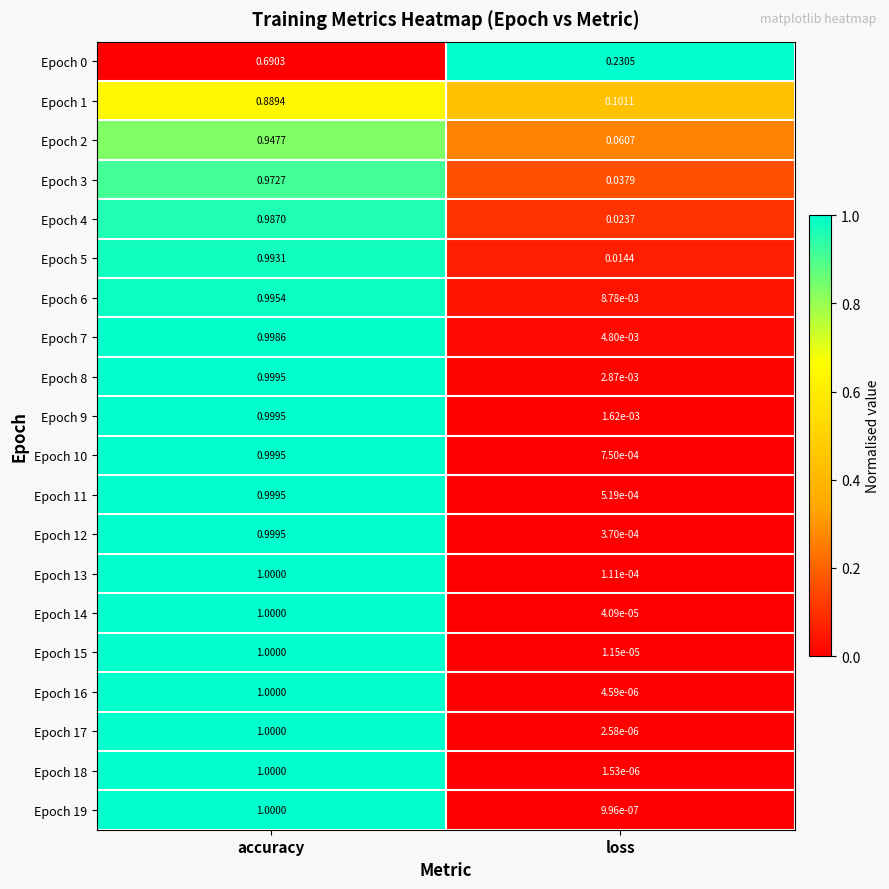

Which series has the largest range (max minus min)?

Epoch 19